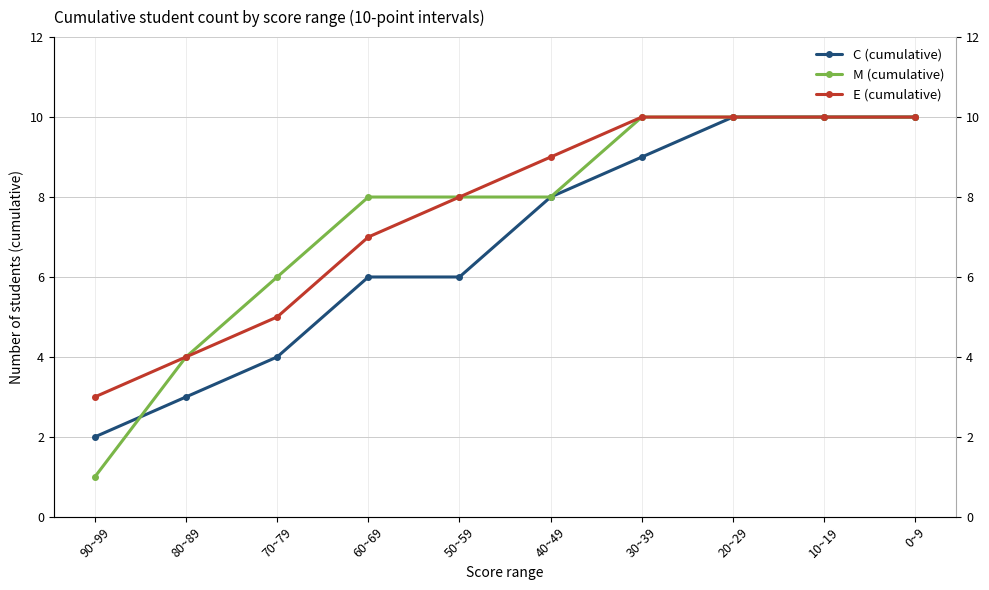

True or false: C (cumulative) has a value of 10 at 10~19.

True